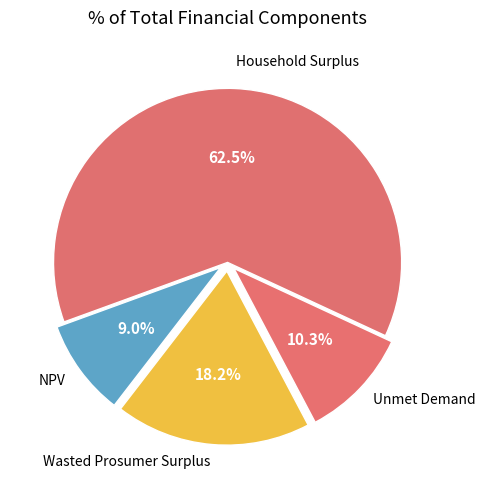

How many slices are in this pie chart?

4